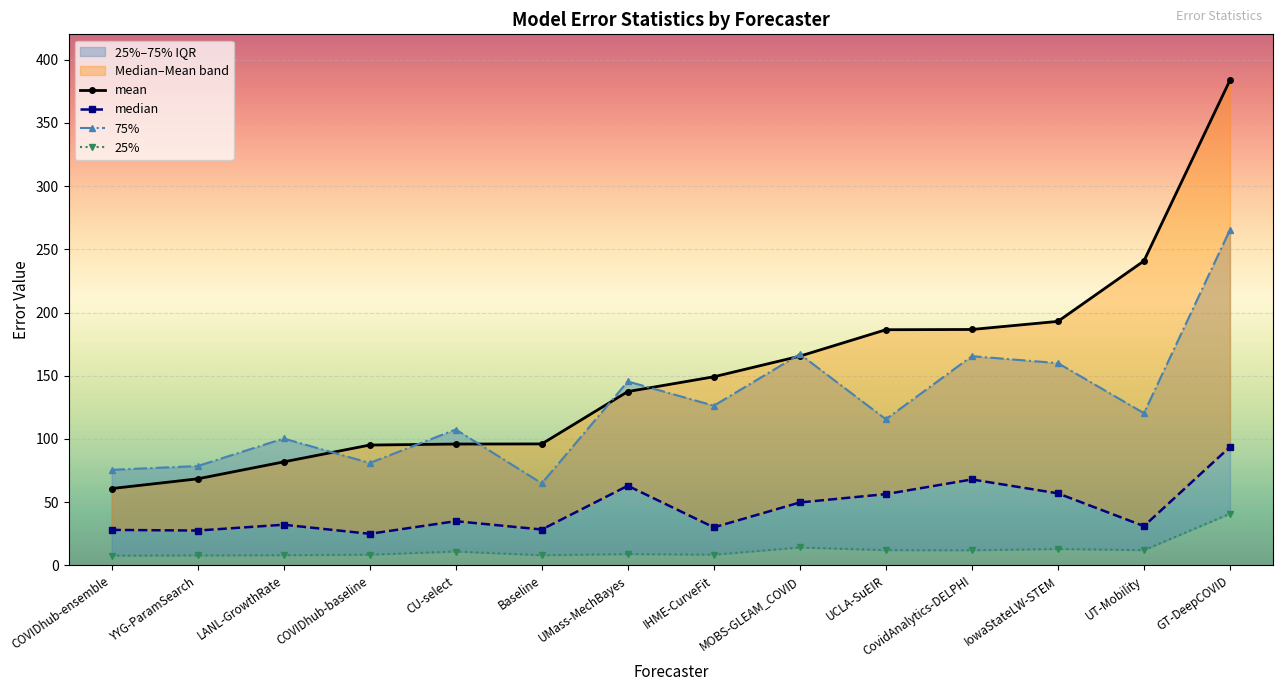

True or false: 25% and 75% cross at least once.

False